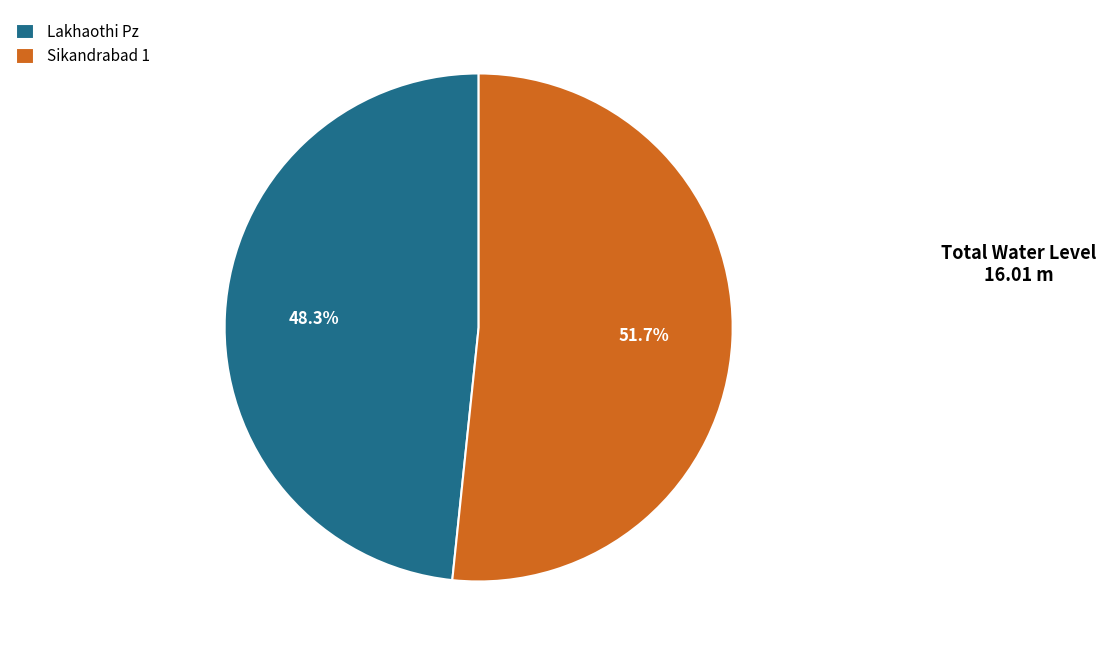

True or false: Sikandrabad 1 accounts for 64% of the total.

False